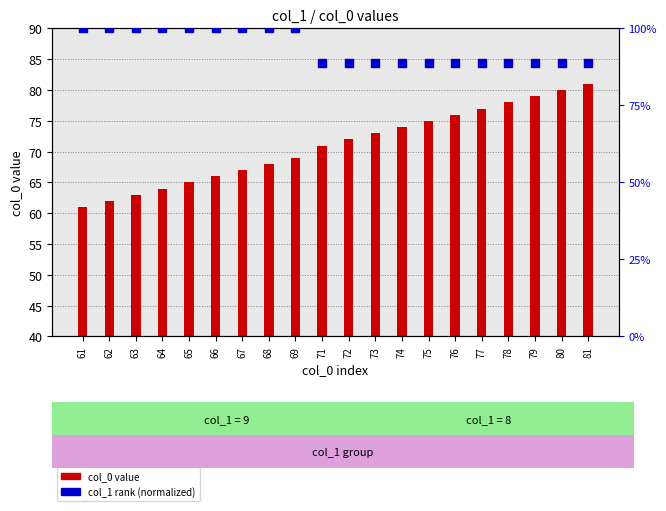

Which series has the largest Y range (max minus min)?

col_0 (primary value)